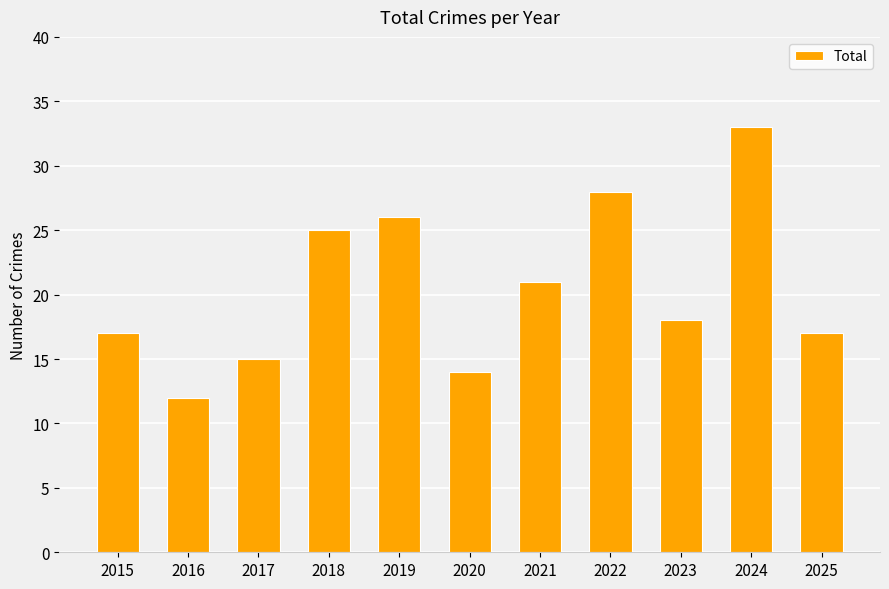

Which has a higher value, 2021 or 2023?

2021